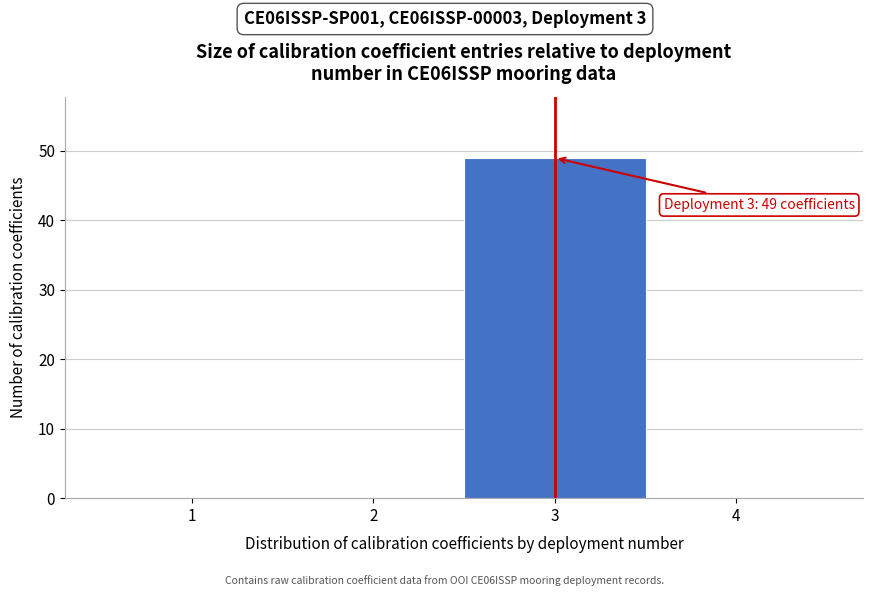

Over which range of the x-axis is the bar tallest?

2.5 to 3.5